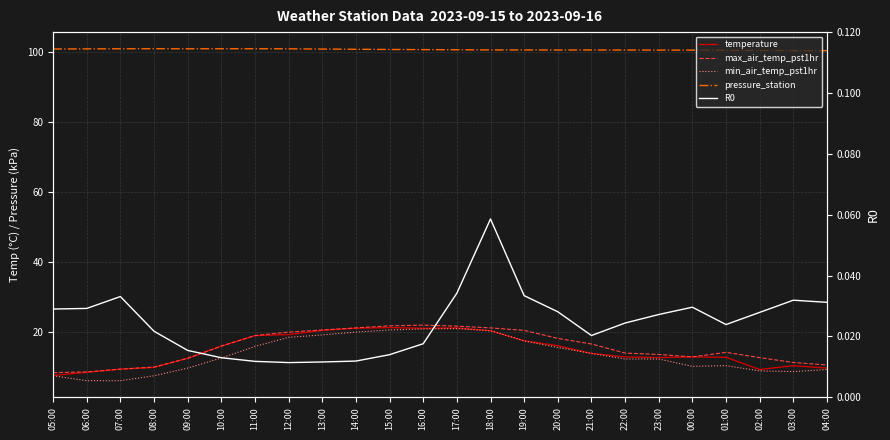

Reading right to left, transcribe all the data shown in this chart.

temperature: 9.6	10.3	9.2	12.7	12.8	12.6	12.8	13.8	16.0	17.4	20.3	21.1	21.0	21.2	21.0	20.4	19.2	18.9	15.9	12.4	9.8	9.3	8.4	7.5
max_air_temp_pst1hr: 10.5	11.2	12.6	14.1	12.8	13.5	13.9	16.5	18.1	20.4	21.1	21.6	21.9	21.7	21.1	20.5	19.9	18.9	15.9	12.4	9.9	9.3	8.5	8.3
min_air_temp_pst1hr: 9.2	8.6	8.8	10.3	10.1	12.2	12.2	13.8	15.5	17.4	20.3	20.9	20.8	20.5	19.9	19.1	18.4	15.8	12.5	9.6	7.4	6.0	6.0	7.4
pressure_station: 100.4	100.4	100.5	100.5	100.6	100.6	100.6	100.6	100.6	100.6	100.6	100.7	100.7	100.8	100.8	100.9	101.0	101.0	101.0	101.0	101.0	101.0	100.9	100.9
R0: 0.0	0.0	0.0	0.0	0.0	0.0	0.0	0.0	0.0	0.0	0.1	0.0	0.0	0.0	0.0	0.0	0.0	0.0	0.0	0.0	0.0	0.0	0.0	0.0